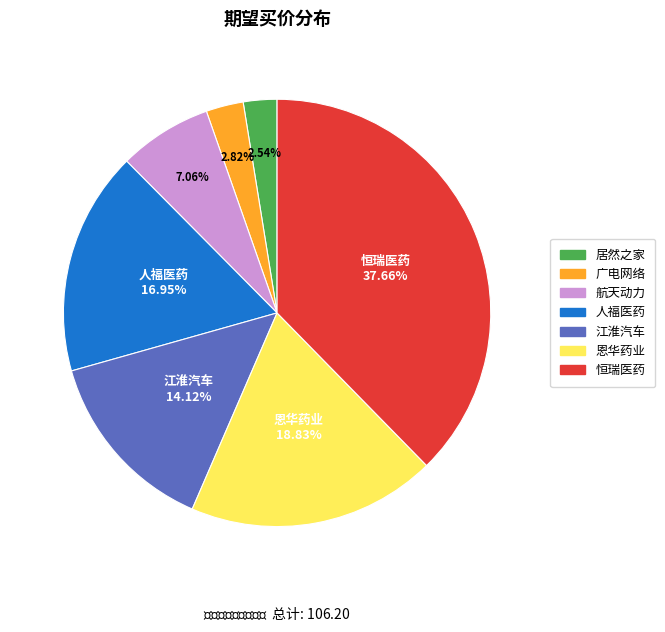

Combined, do 人福医药 and 恒瑞医药 account for over 50%?

Yes